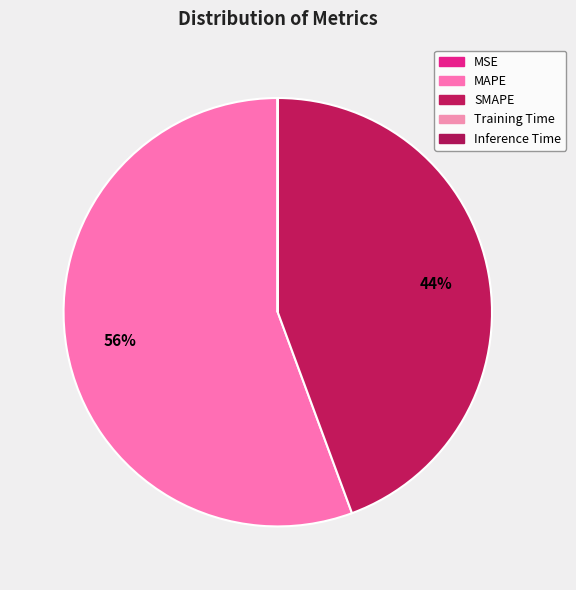

Is there any slice that represents more than half of the pie?

Yes